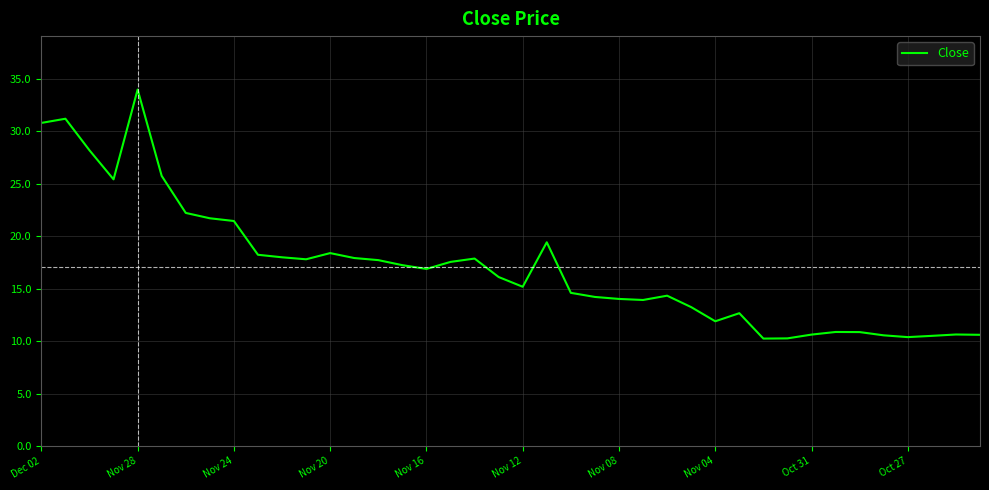

What is the maximum value shown in the chart?

34.0